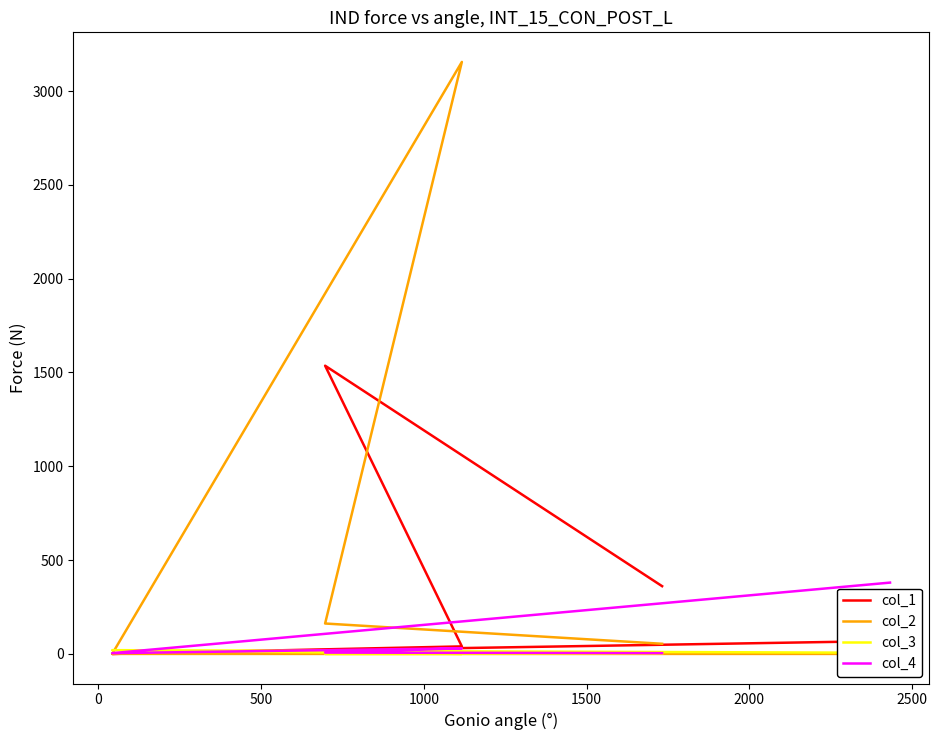

Rank the series by their maximum value, from highest to lowest.

col_2, col_1, col_4, col_3